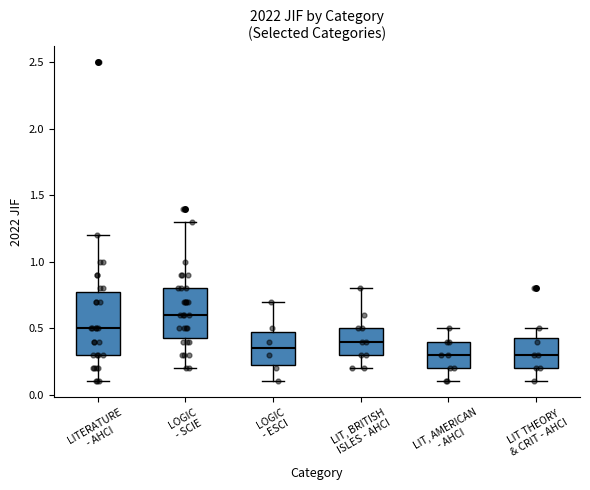

Which box is the tallest, from its lower edge to its upper edge?

LITERATURE - AHCI